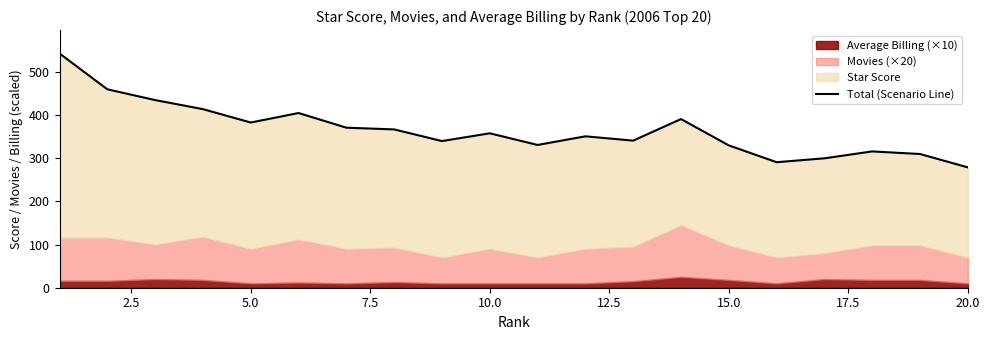

Reading left to right, extract all data points from this chart.

543	460	435	414	383	405	371	367	340	358	331	351	341	391	330	291	300	316	310	279